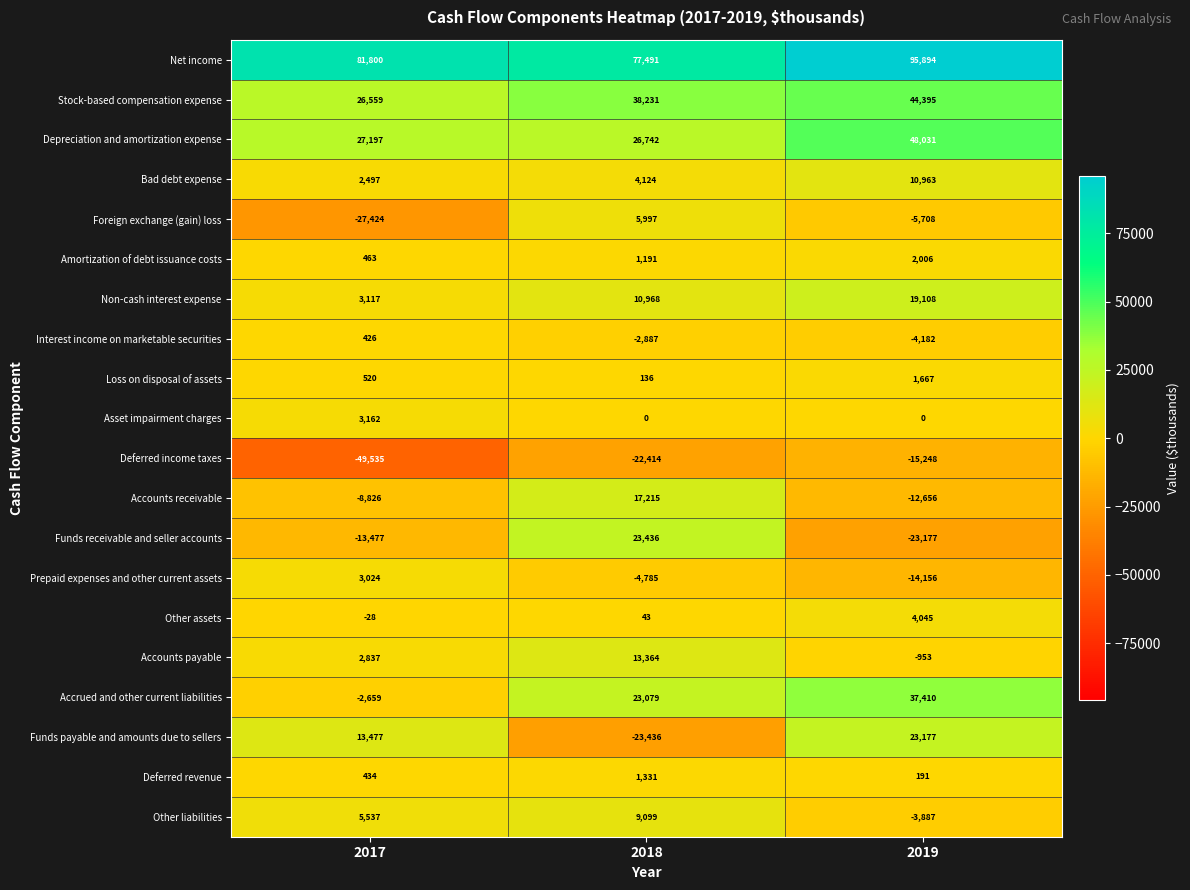

At how many categories does at least one series exceed 42269?

3